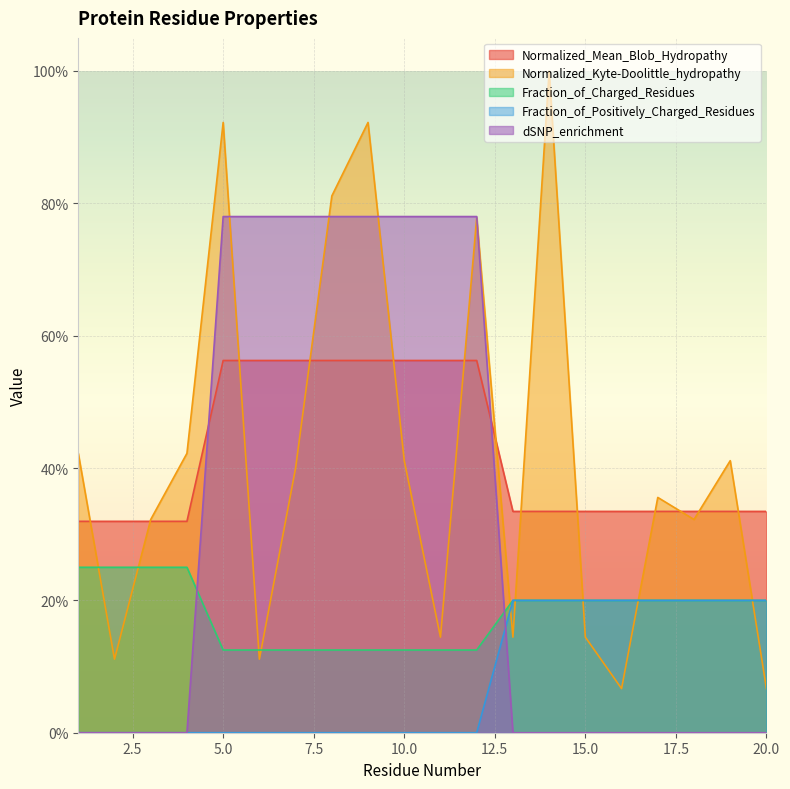

What are all the series names shown in the legend?

Normalized_Mean_Blob_Hydropathy, Normalized_Kyte-Doolittle_hydropathy, Fraction_of_Charged_Residues, Fraction_of_Positively_Charged_Residues, dSNP_enrichment